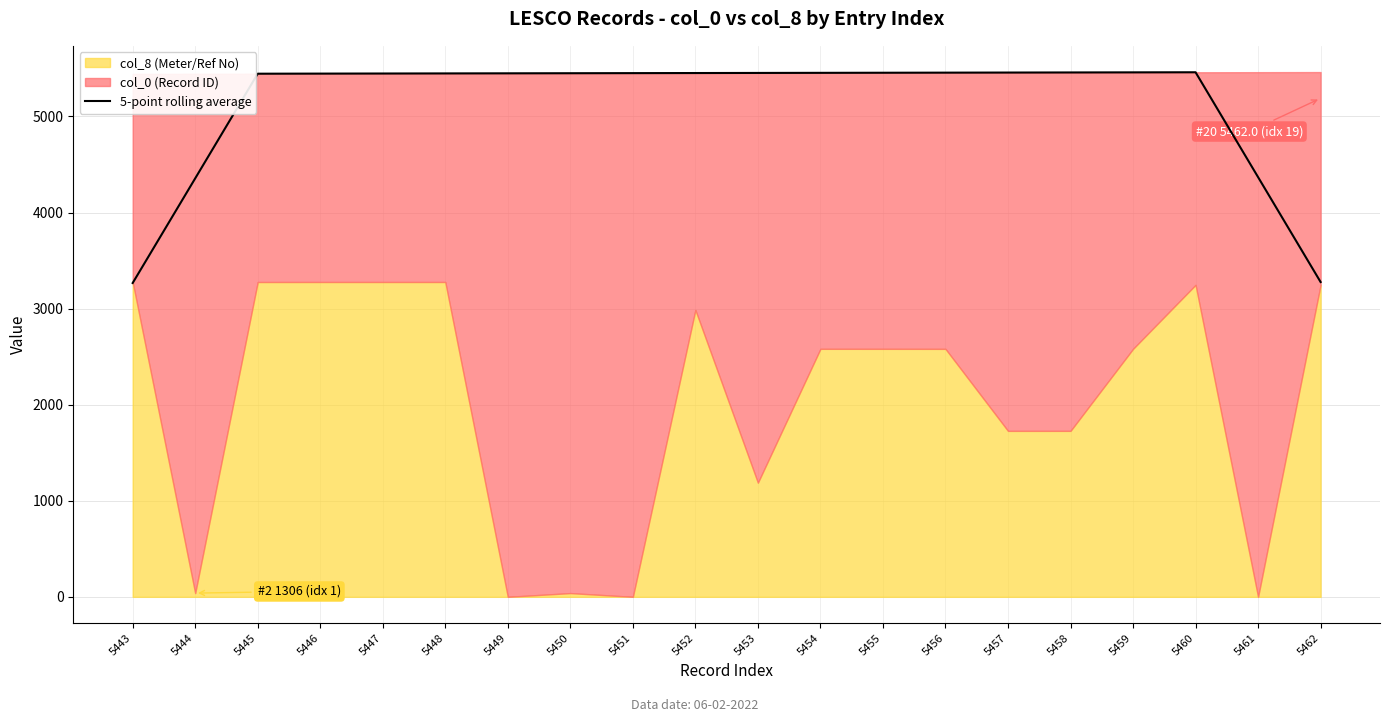

How many data points are above 5451?

9